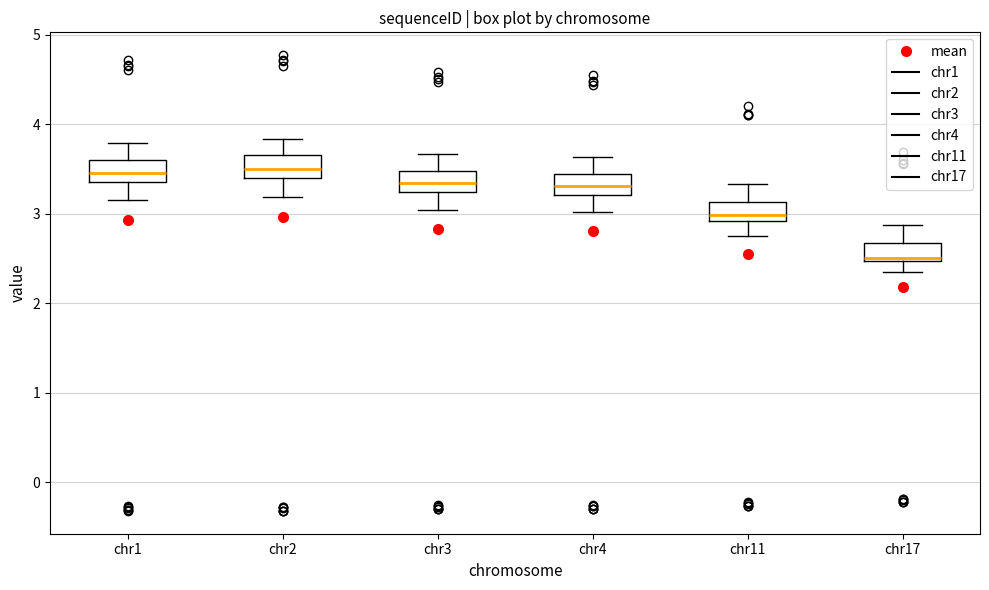

Reading left to right, read every box against the y-axis: the position of its median line, the range the box covers, and the ends of its whiskers. The values are not printed on the chart, so give them approximately, as read against the axis.

chr1: median 3.5, box 3.4 to 3.6, whiskers 3.1 to 3.8
chr2: median 3.5, box 3.4 to 3.7, whiskers 3.2 to 3.8
chr3: median 3.3, box 3.2 to 3.5, whiskers 3.0 to 3.7
chr4: median 3.3, box 3.2 to 3.4, whiskers 3.0 to 3.6
chr11: median 3.0, box 2.9 to 3.1, whiskers 2.7 to 3.3
chr17: median 2.5 (just above the box's lower edge), box 2.5 to 2.7, whiskers 2.3 to 2.9